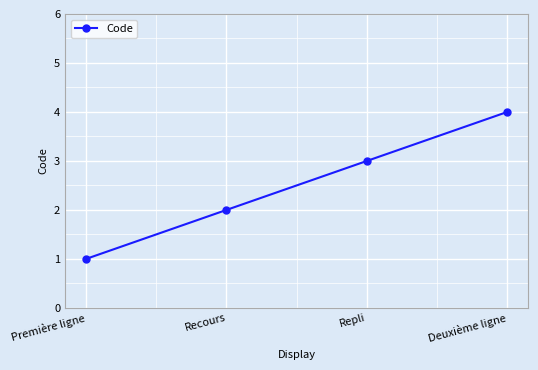

What is the maximum value shown in the chart?

4